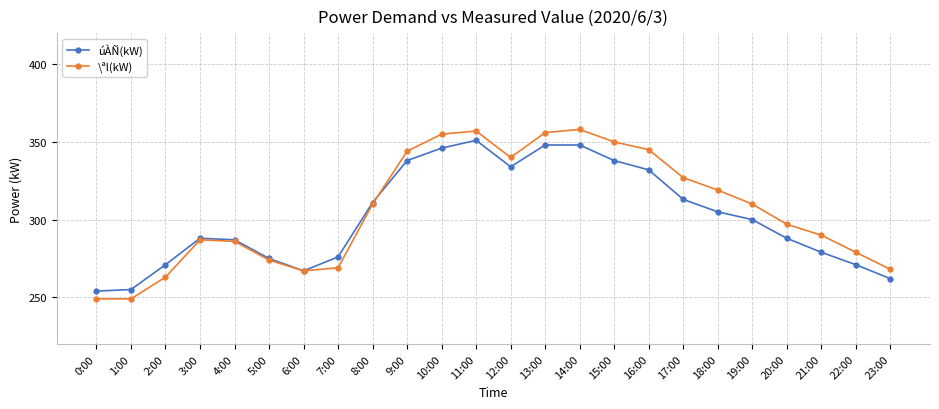

Reading right to left, extract all data points from this chart.

úÀÑ(kW): 262	271	279	288	300	305	313	332	338	348	348	334	351	346	338	311	276	267	275	287	288	271	255	254
\ªl(kW): 268	279	290	297	310	319	327	345	350	358	356	340	357	355	344	310	269	267	274	286	287	263	249	249